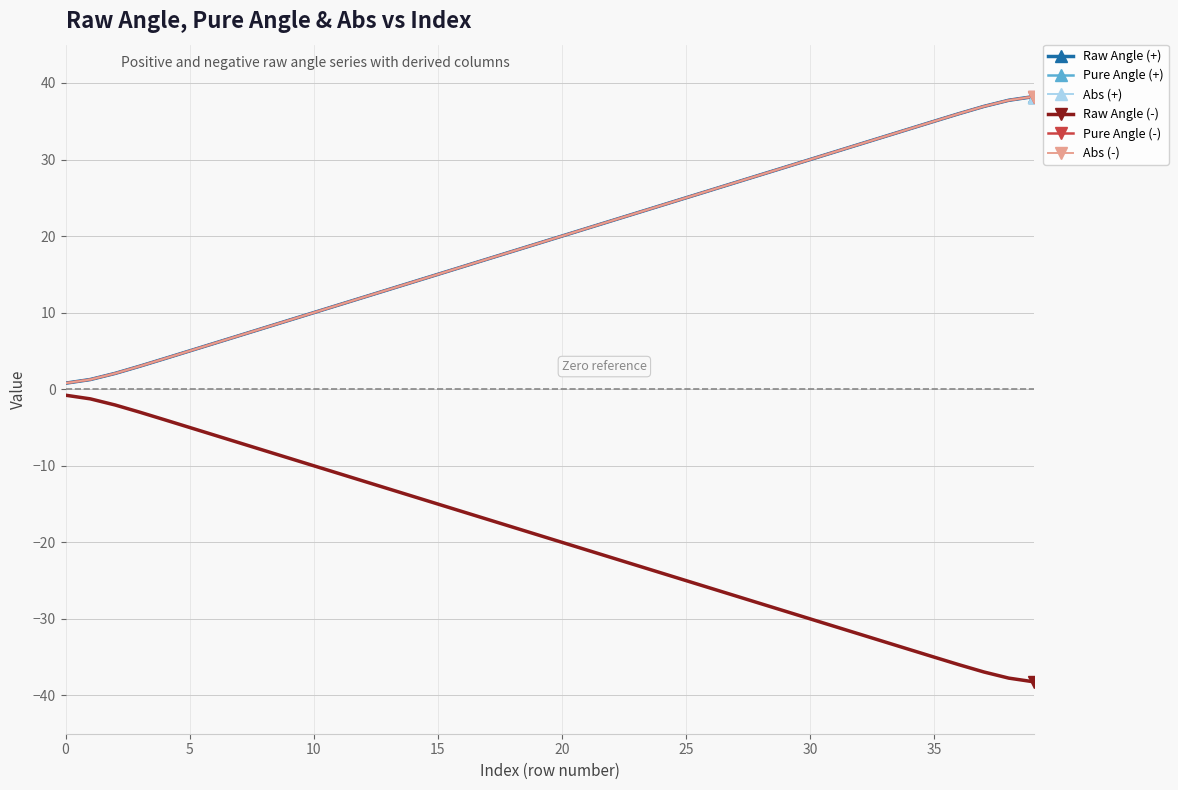

What is the difference between the second highest and minimum values in the Raw Angle (-) series?

37.0